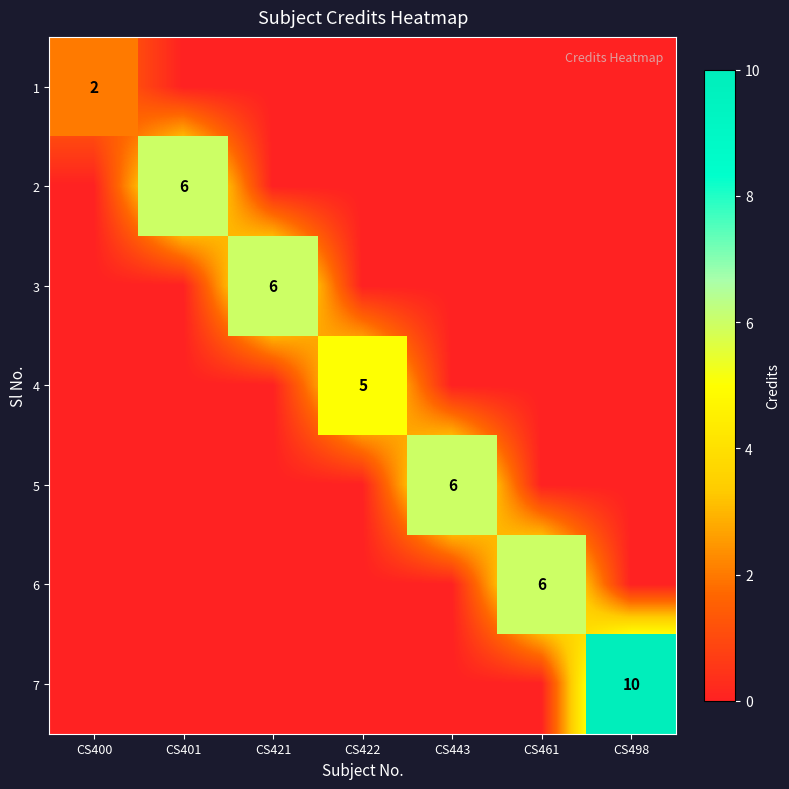

Count the number of data series in this chart.

7